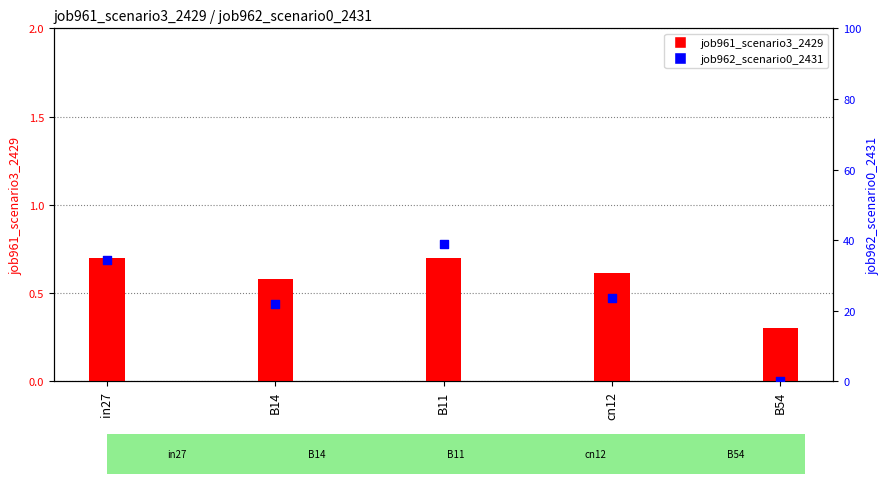

Which series has the largest total across all categories?

job962_scenario0_2431